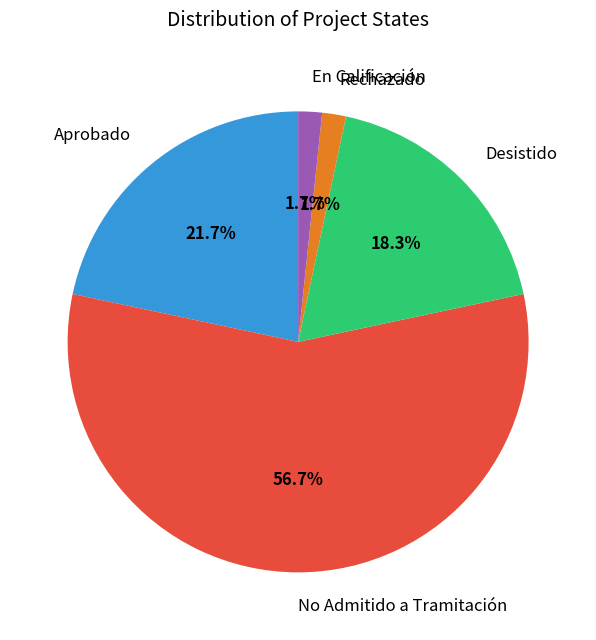

Is the sum of Aprobado and No Admitido a Tramitación greater than half?

Yes